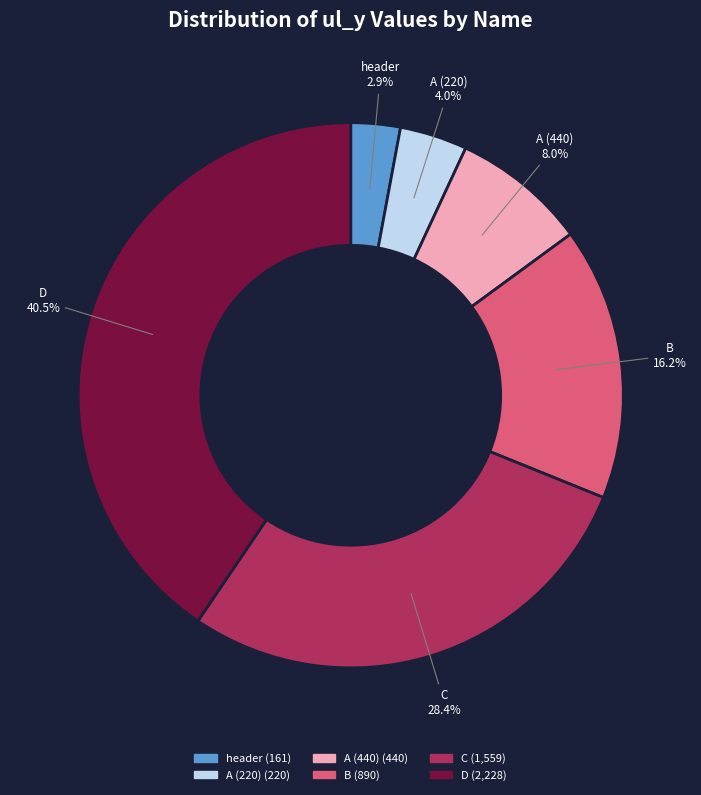

Is there any slice that represents more than half of the pie?

No